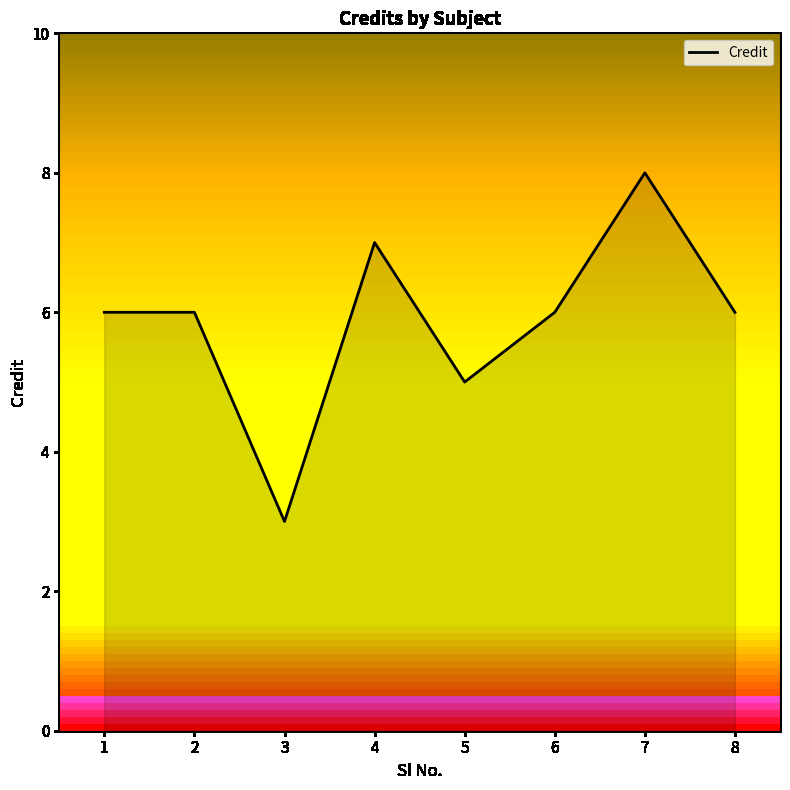

Where is the first local minimum?

3